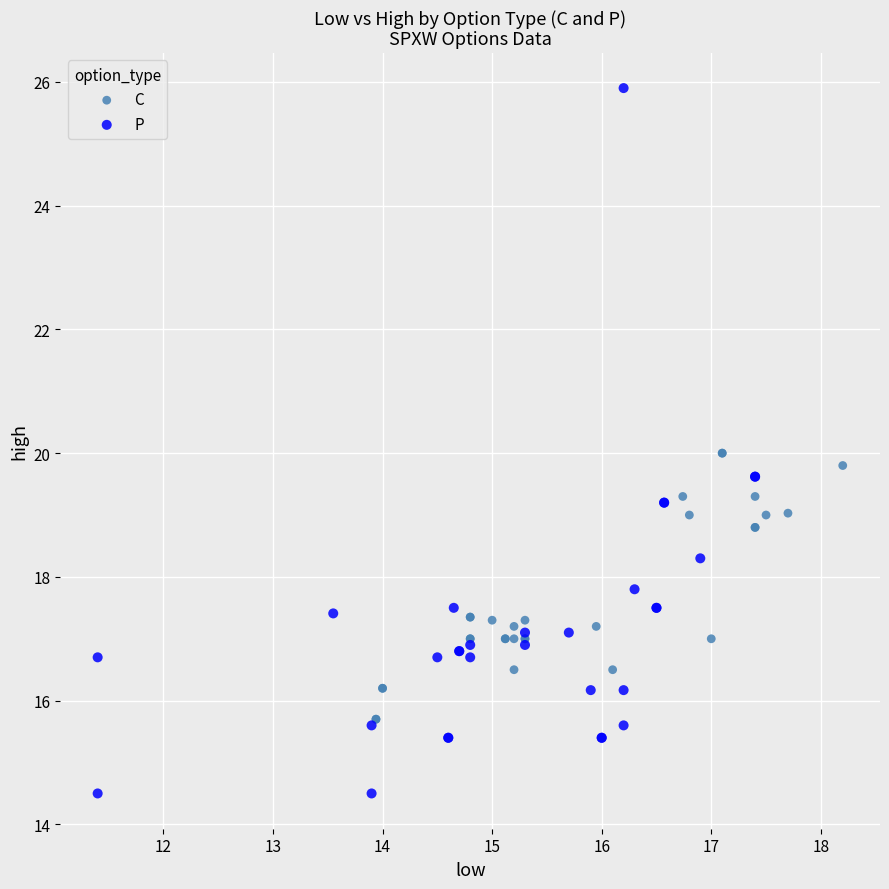

Which series has the largest Y range (max minus min)?

P